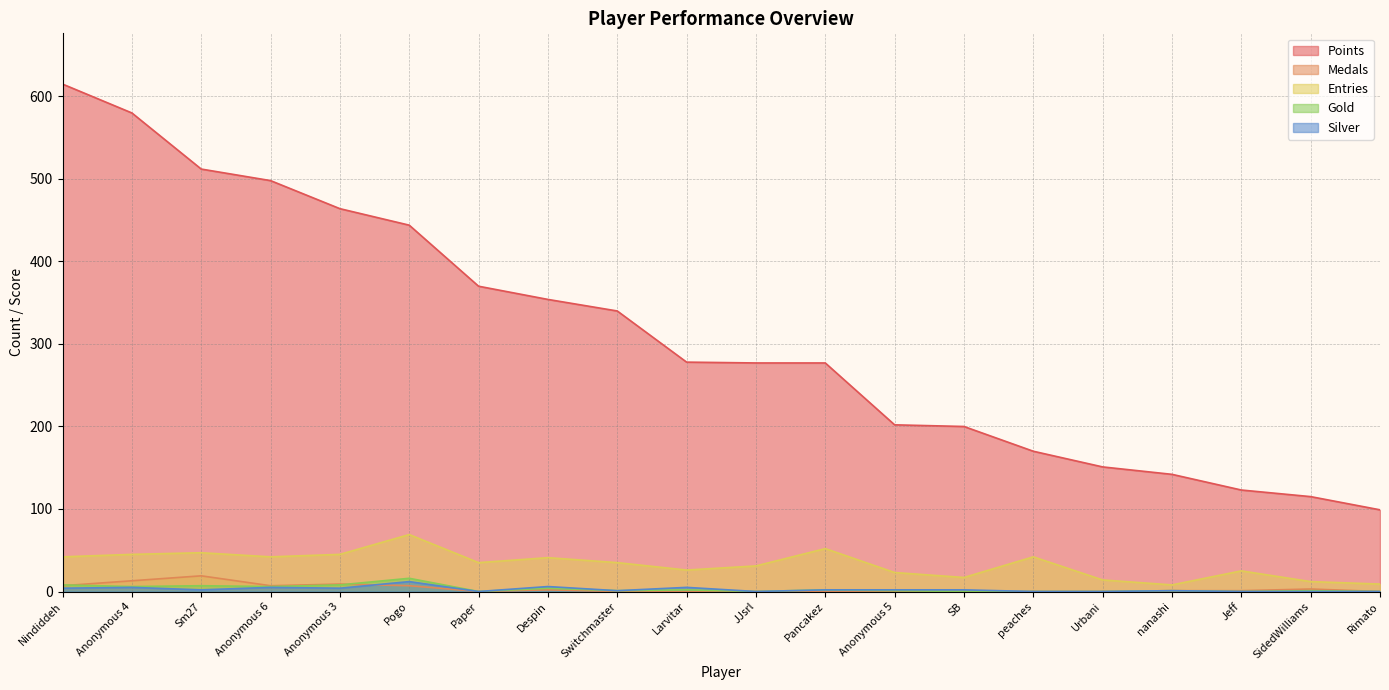

At Anonymous 3, list the series in order from smallest to largest.

Silver, Gold, Medals, Entries, Points